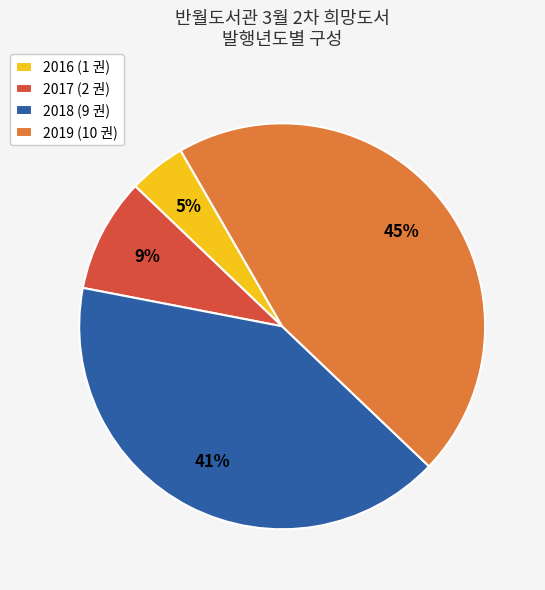

Approximately how many times larger is the value at 2019 (10 권) compared to 2018 (9 권)?

1.1